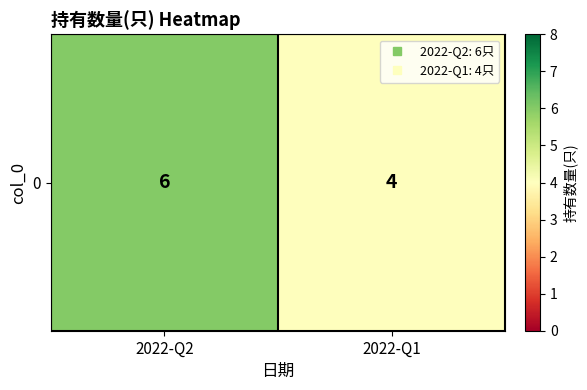

What is the difference between the values at 2022-Q2 and 2022-Q1?

2